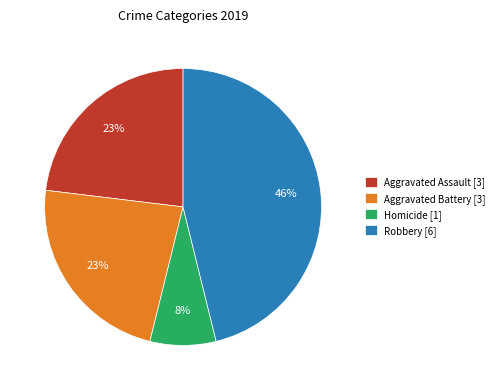

Approximately how many times larger is the value at Homicide [1] compared to Aggravated Assault [3]?

0.3